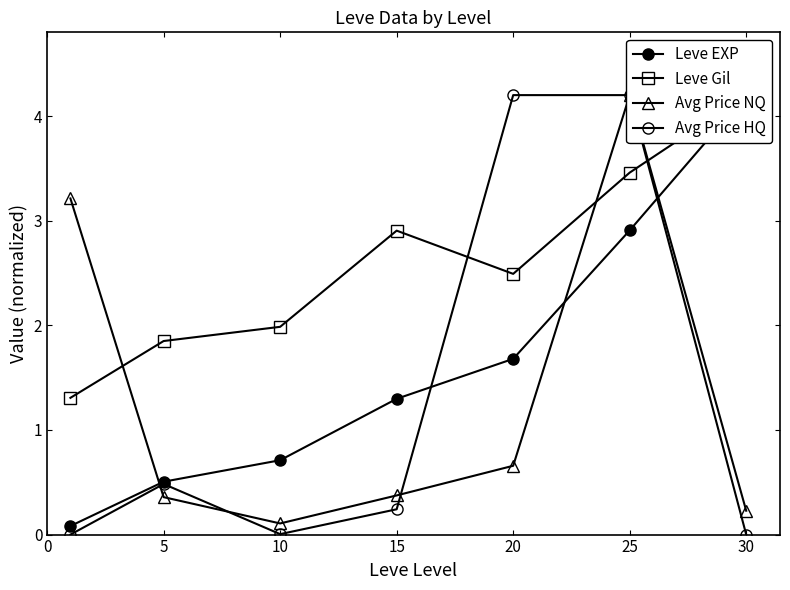

Does the chart display data point markers on the line(s)?

Yes